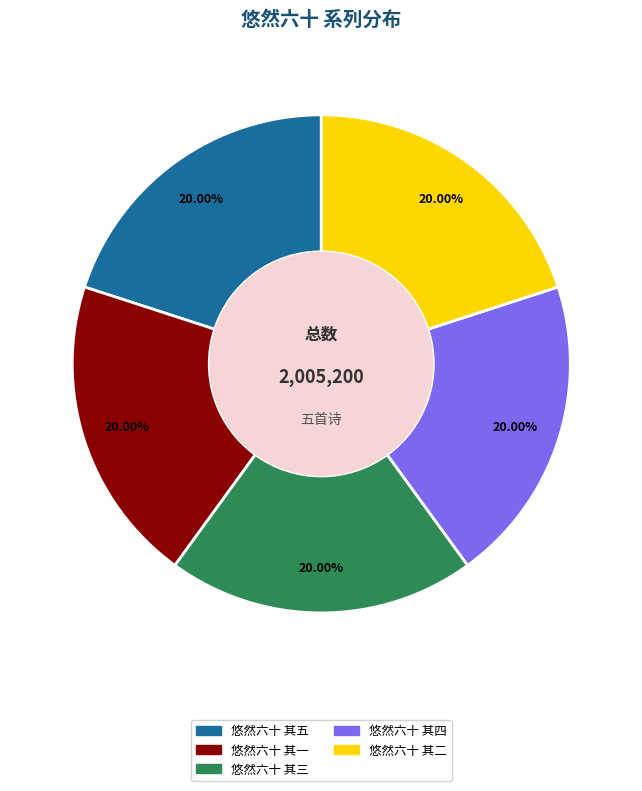

True or false: 悠然六十 其五 accounts for 20% of the total.

True